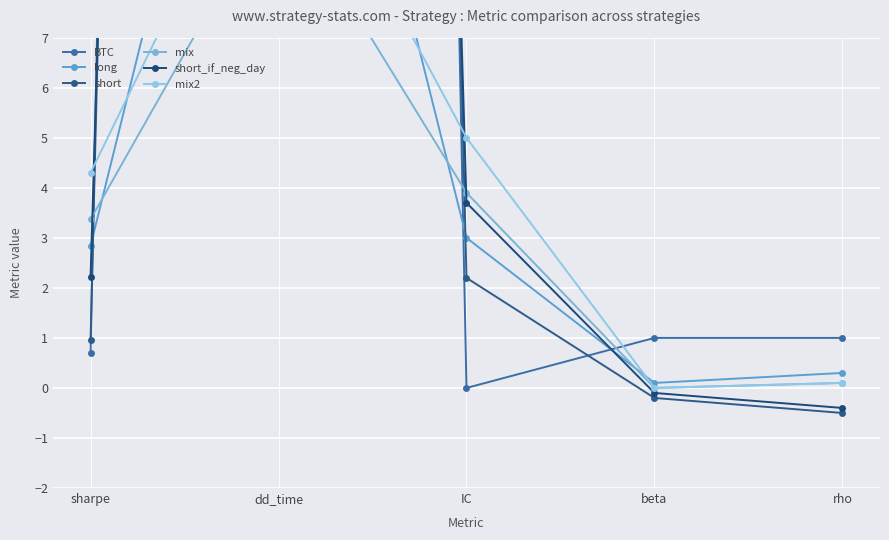

How many positive values does the BTC series have?

4